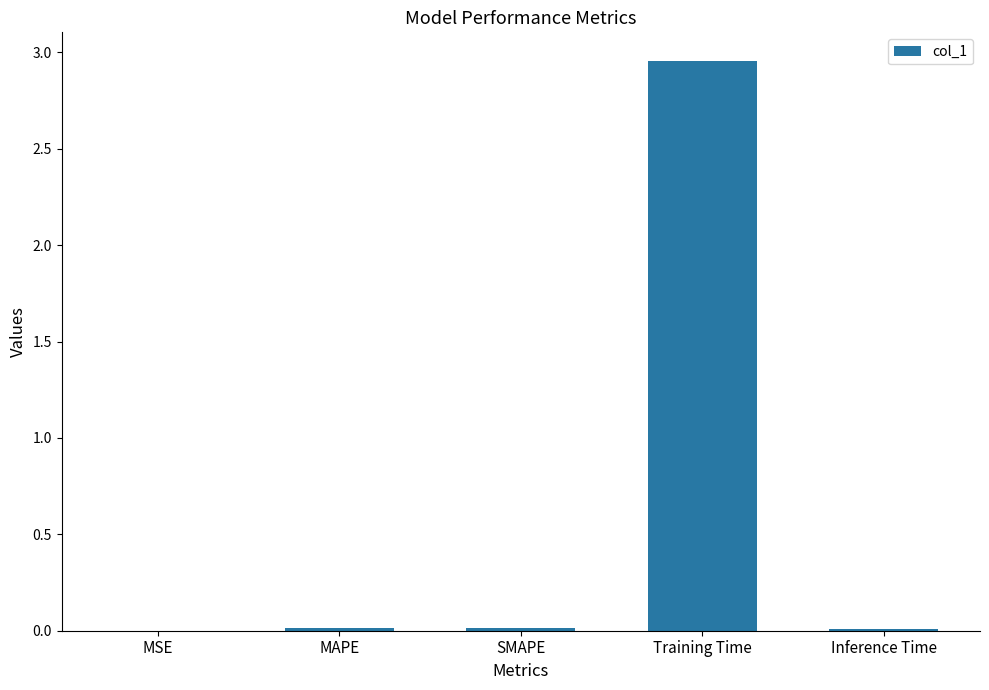

Are the bars grouped side by side (vs. stacked)?

No